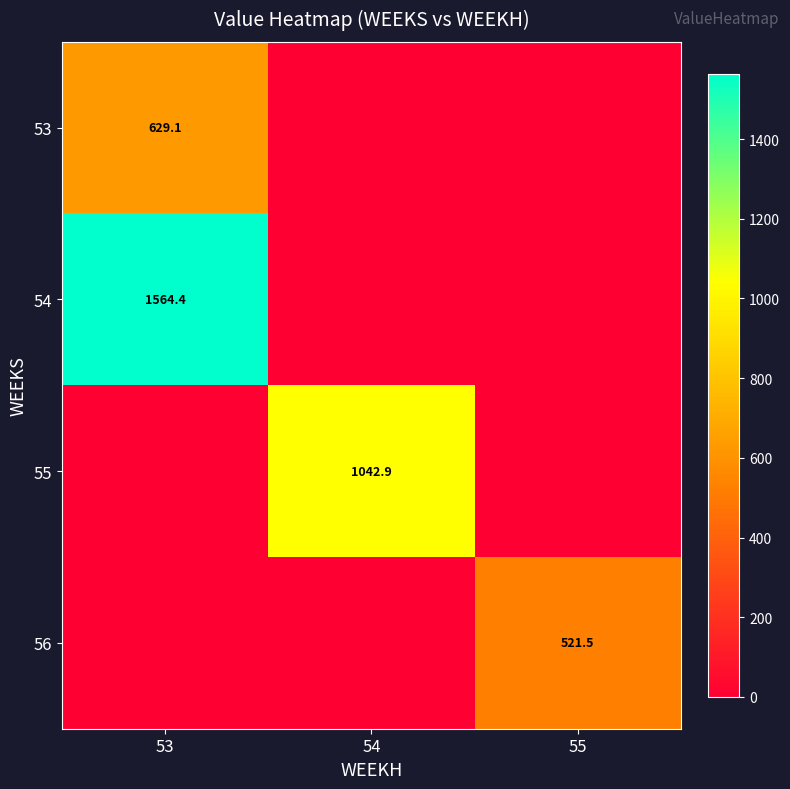

Which series has the largest total across all categories?

54